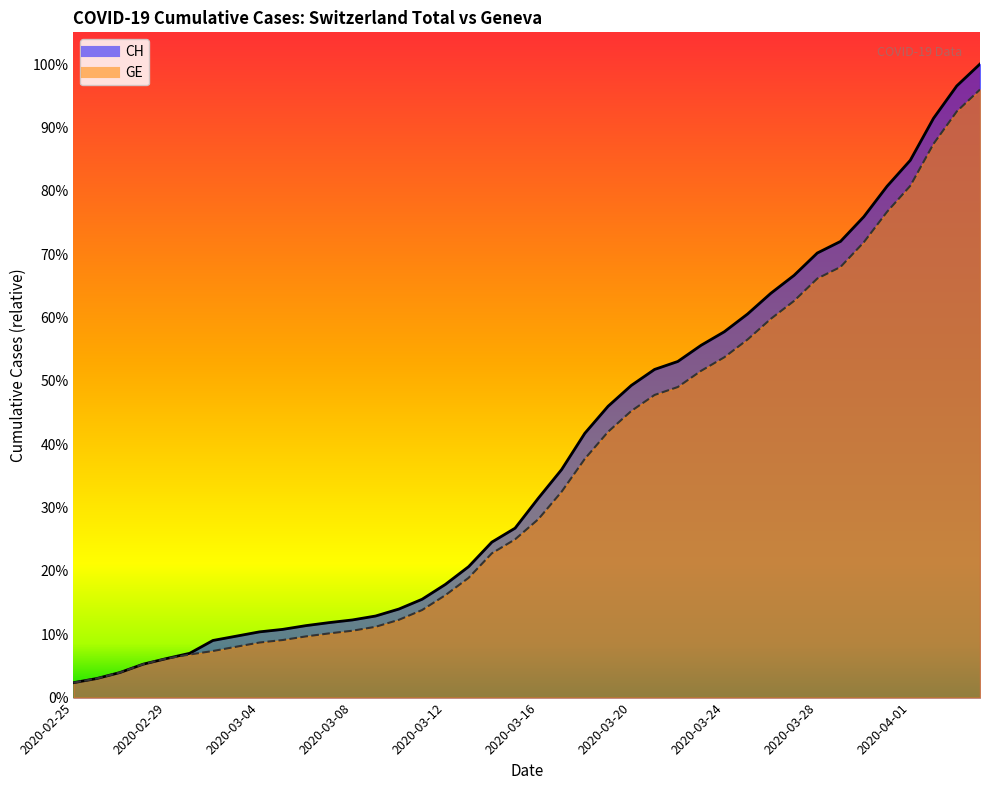

What position from the right is 2020-03-02?

34